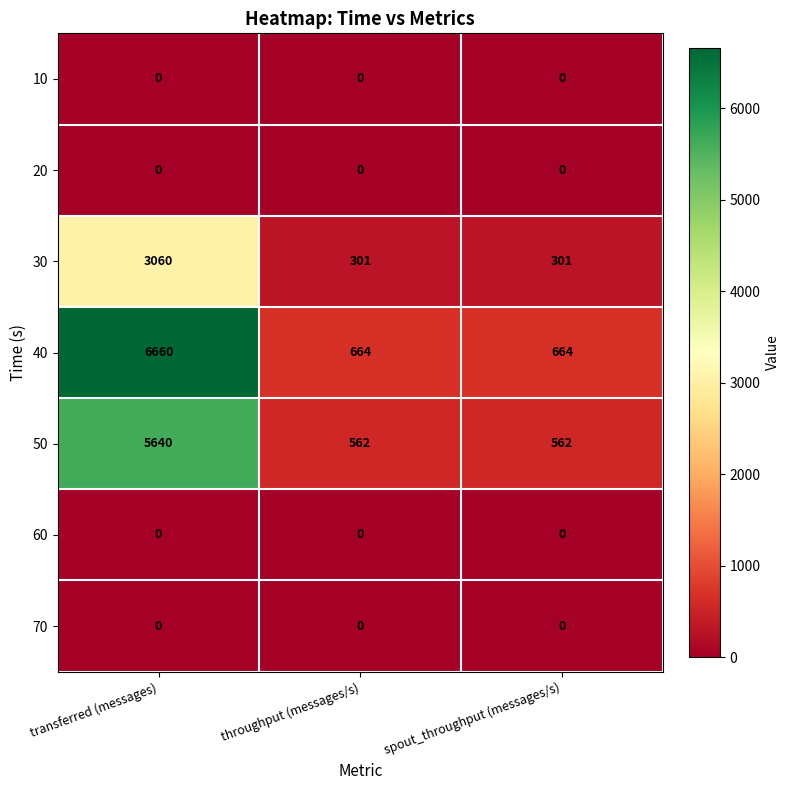

What is the greatest value displayed?

6660